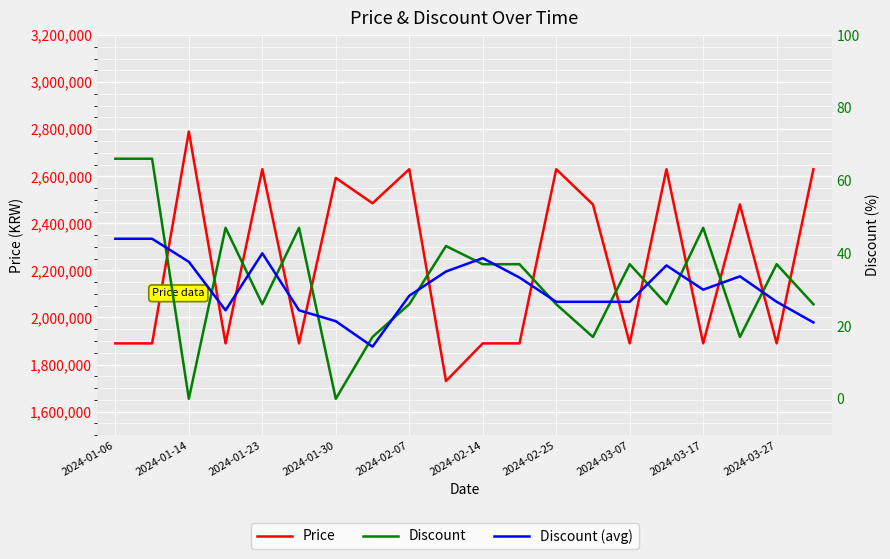

In Price, how many points are lower than both neighbors (excluding endpoints)?

7